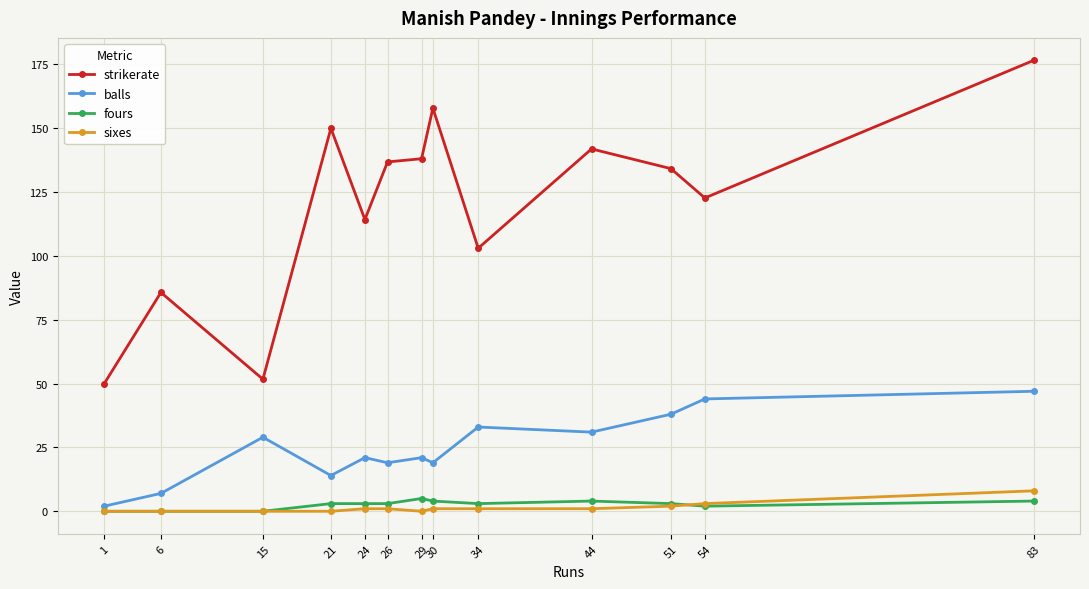

Reading left to right, extract all data points from this chart.

strikerate: 50.0	85.7	51.7	150.0	114.3	136.8	138.1	157.9	103.0	141.9	134.2	122.7	176.6
balls: 2.0	7.0	29.0	14.0	21.0	19.0	21.0	19.0	33.0	31.0	38.0	44.0	47.0
fours: 0.0	0.0	0.0	3.0	3.0	3.0	5.0	4.0	3.0	4.0	3.0	2.0	4.0
sixes: 0.0	0.0	0.0	0.0	1.0	1.0	0.0	1.0	1.0	1.0	2.0	3.0	8.0